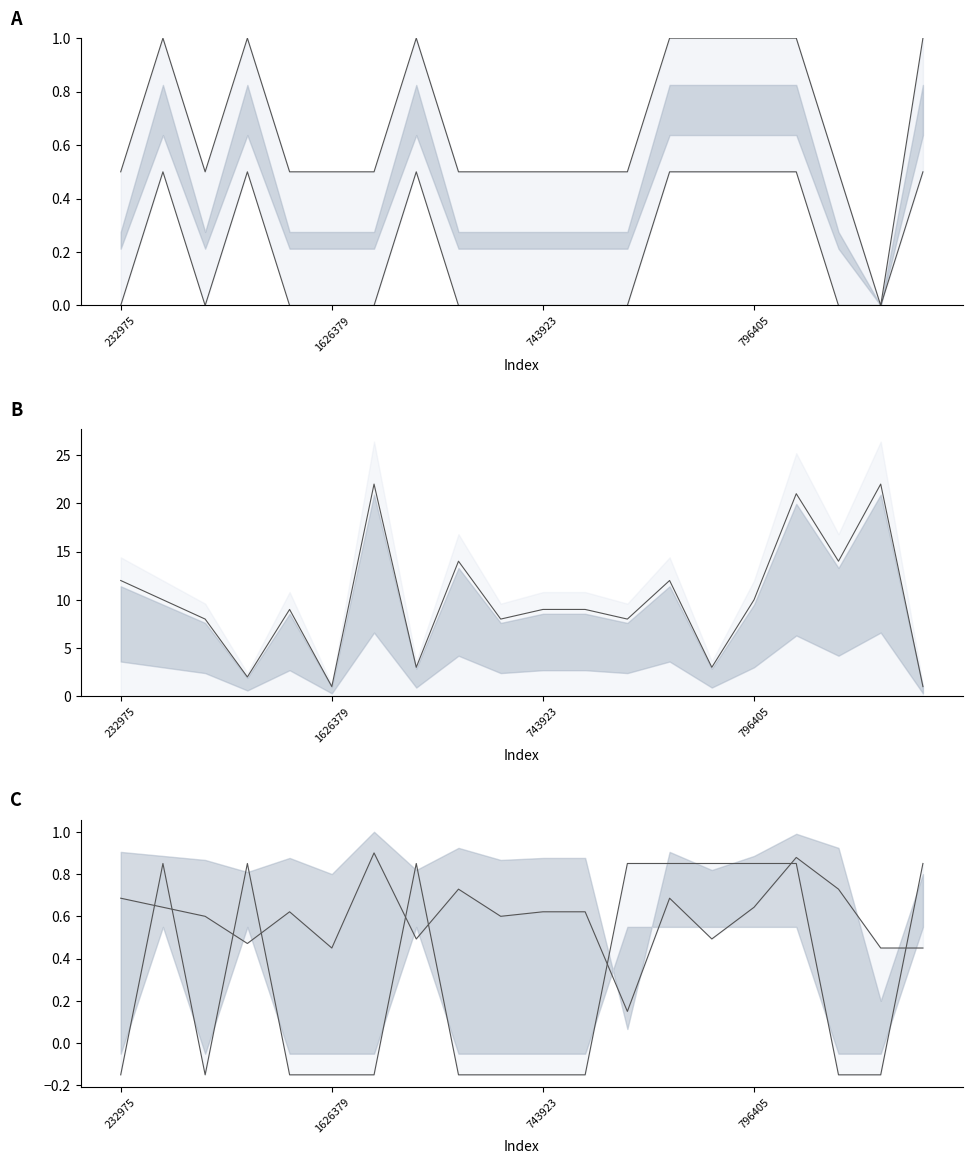

True or false: char_7_y has a value of 0.8 at 796405.

False